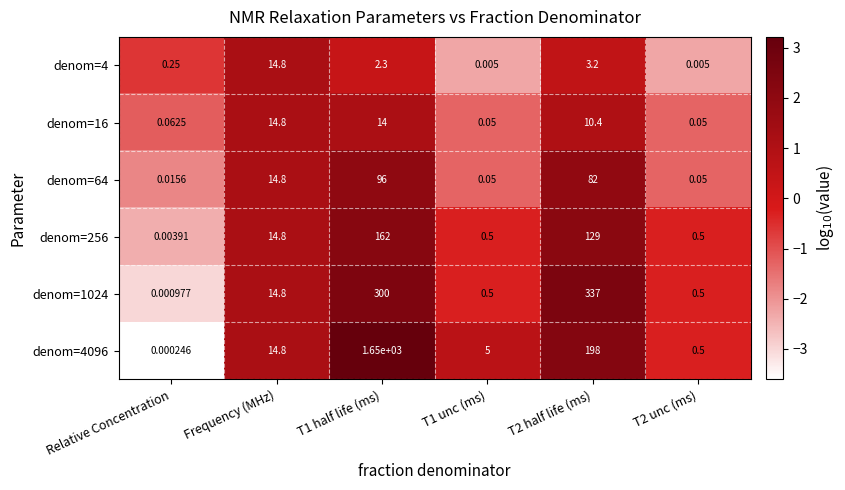

What is the total value across all series at T2 unc (ms)?

1.6